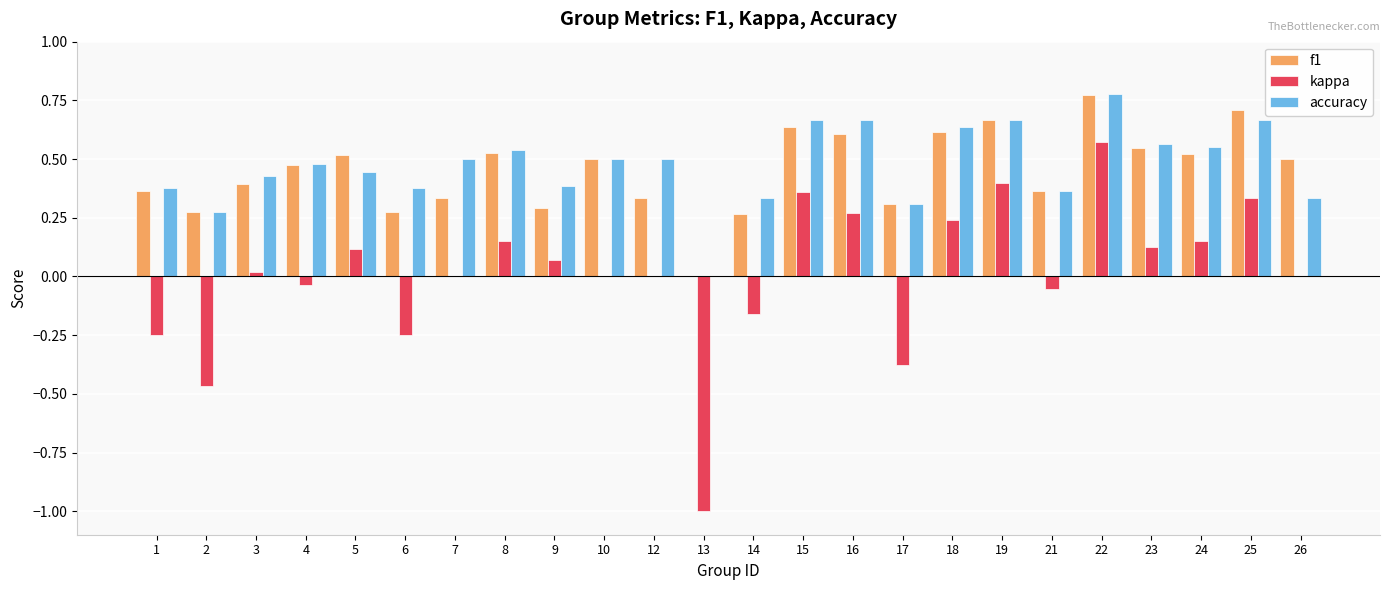

At which category is the sum across all series the highest?

22